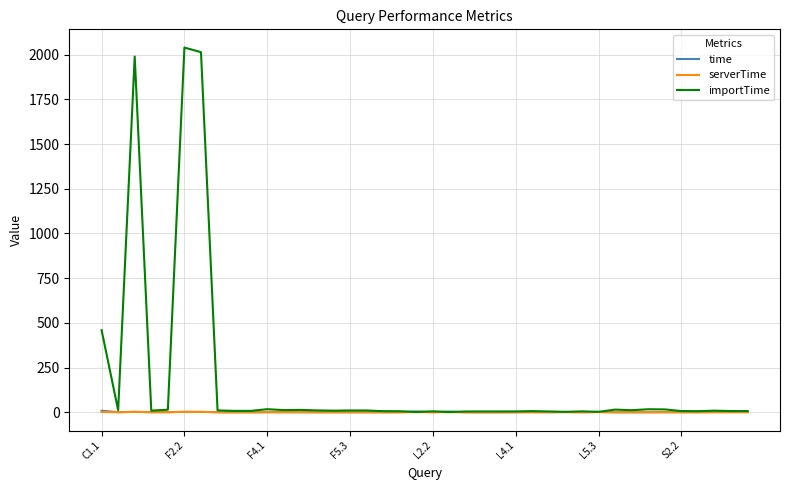

Which series has the largest total across all categories?

importTime